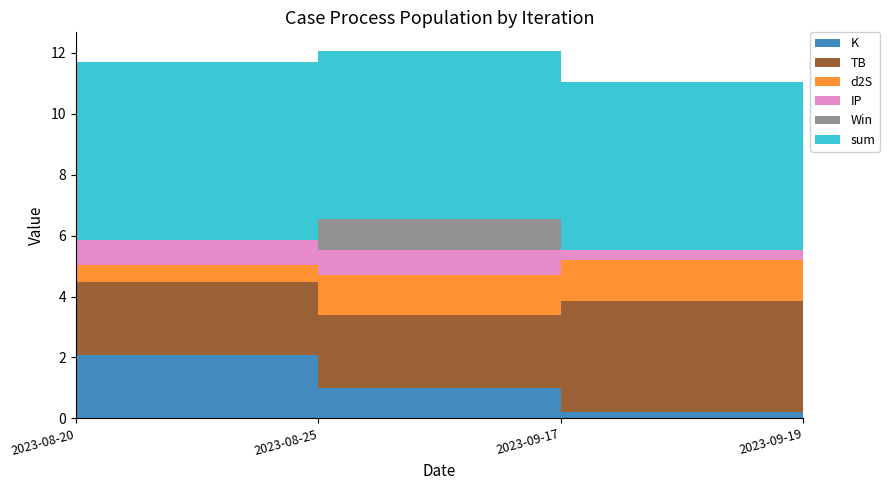

Reading left to right, extract all data points from this chart.

K: 2.1	1.0	0.2	0.2
TB: 2.4	2.4	3.6	3.6
d2S: 0.5	1.3	1.3	1.3
IP: 0.8	0.8	0.3	0.3
Win: 0.0	1.0	0.0	0.0
sum: 5.8	5.5	5.5	5.5